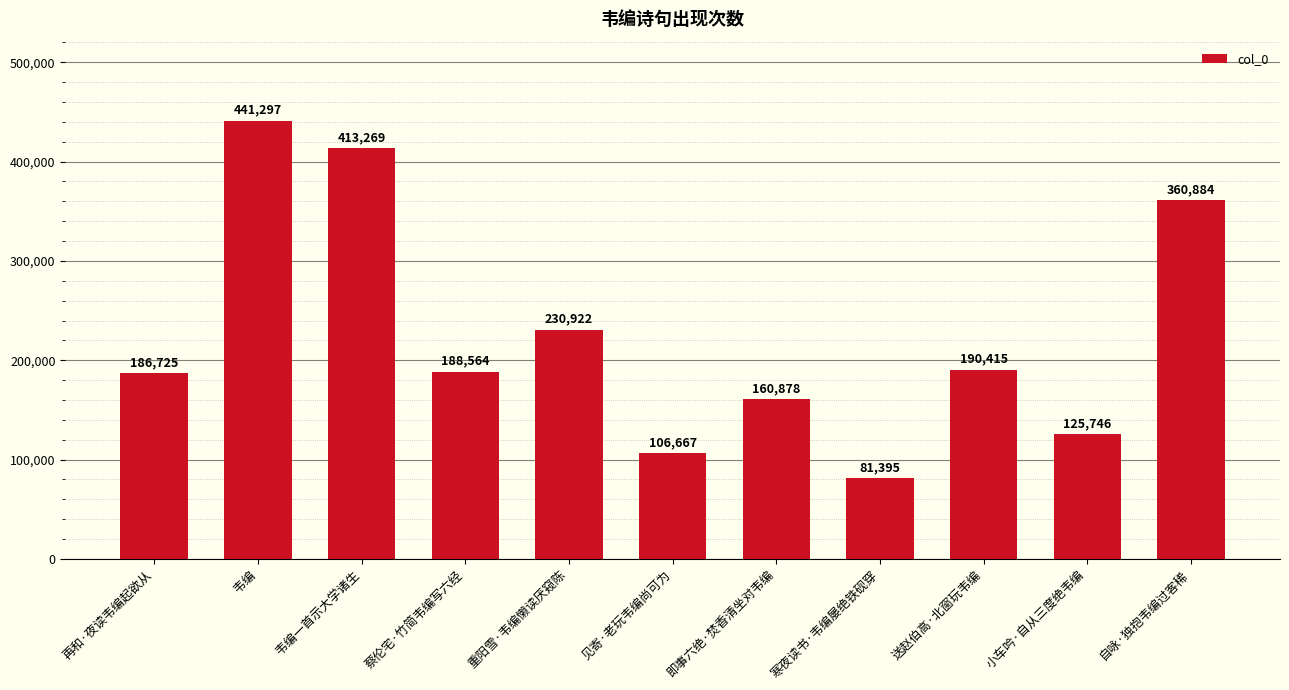

Reading left to right, extract all data points from this chart.

186725	441297	413269	188564	230922	106667	160878	81395	190415	125746	360884